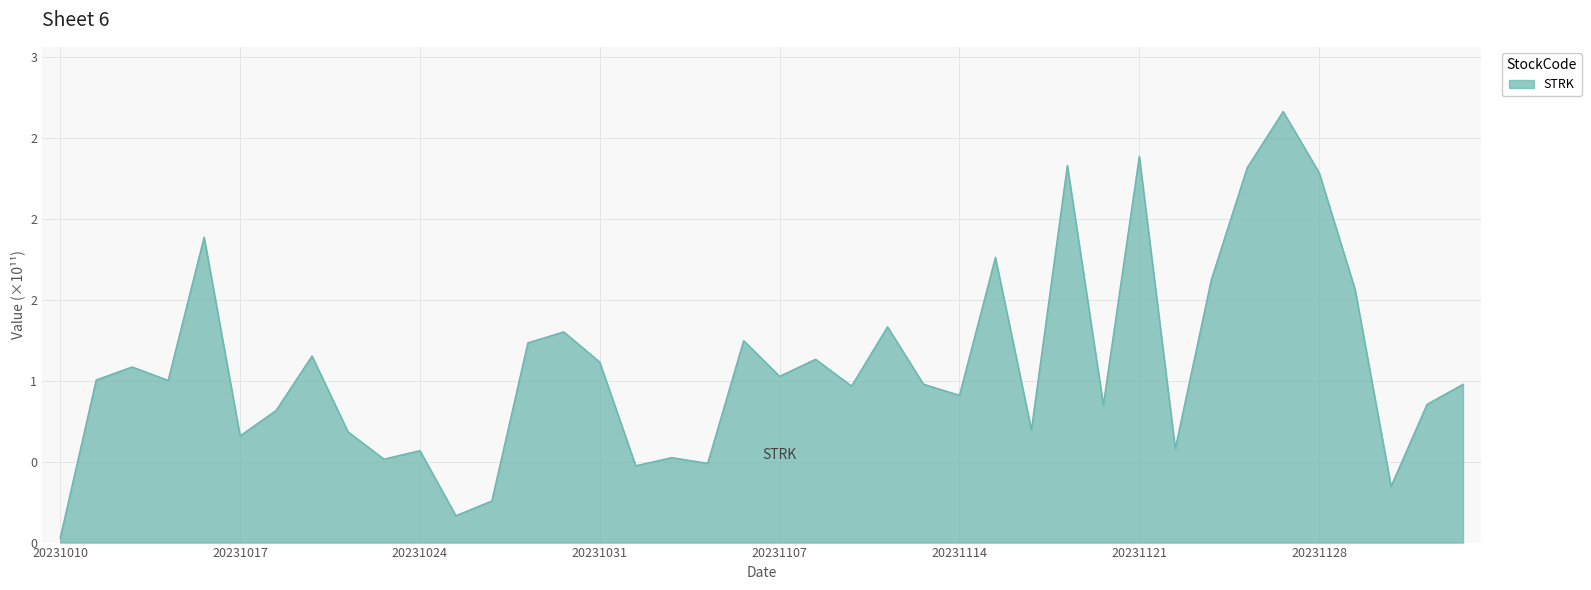

Which category has the highest value across all series?

20231127